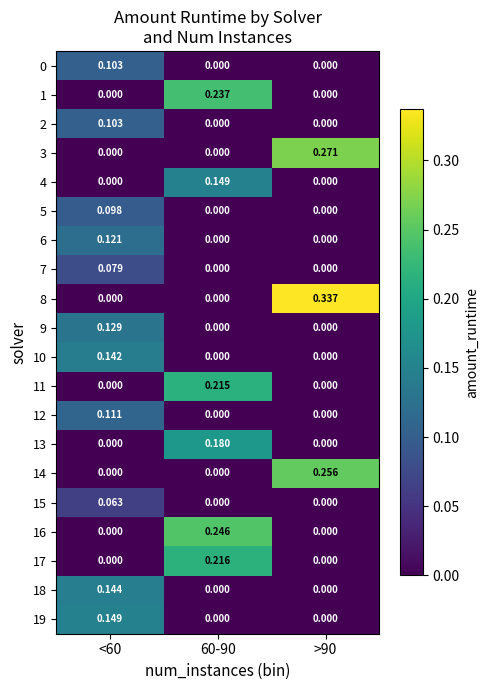

List the series in order of their peak value, highest first.

8, 3, 14, 16, 1, 17, 11, 13, 19, 4, 18, 10, 9, 6, 12, 2, 0, 5, 7, 15